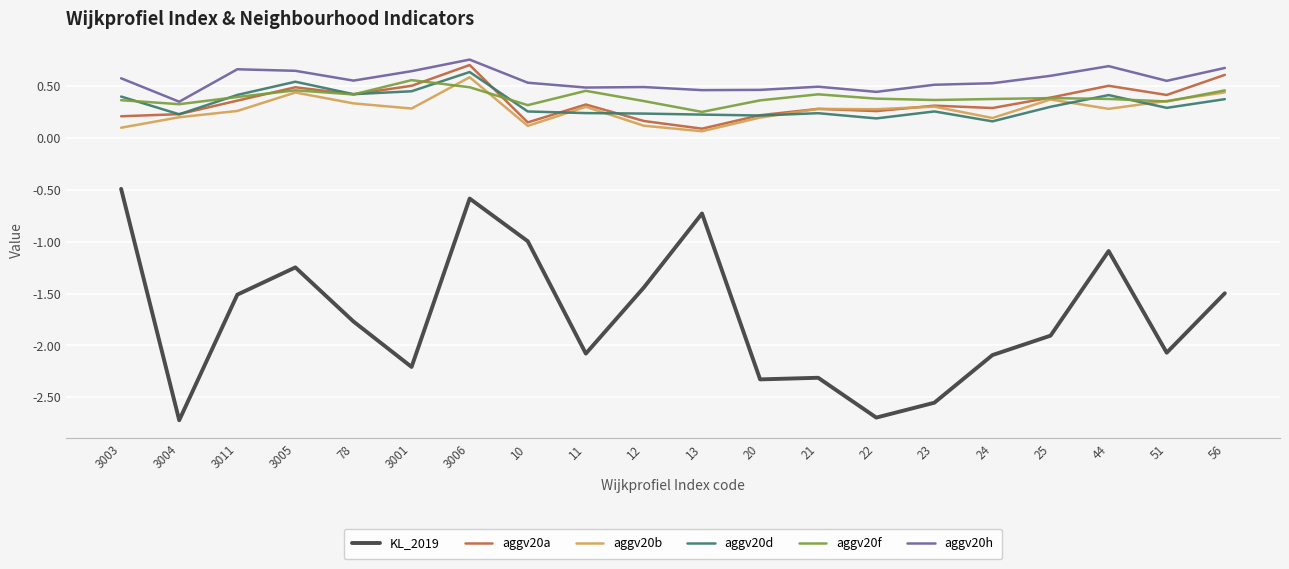

Count the aggv20h values in the range 0 to 1.

20